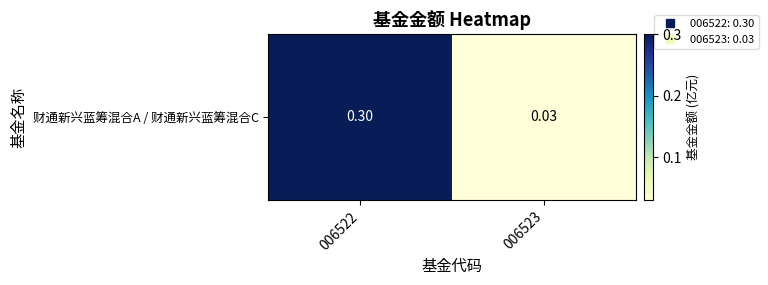

The value at 006523 is 0.0. True or false?

False